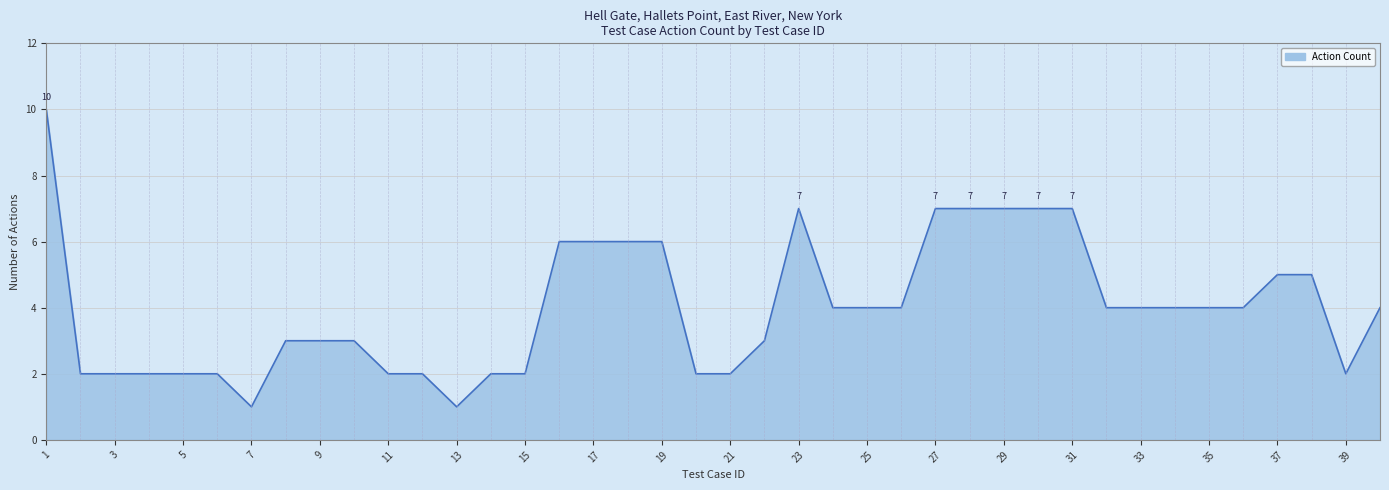

What is the change in value from 31 to 35?

-3